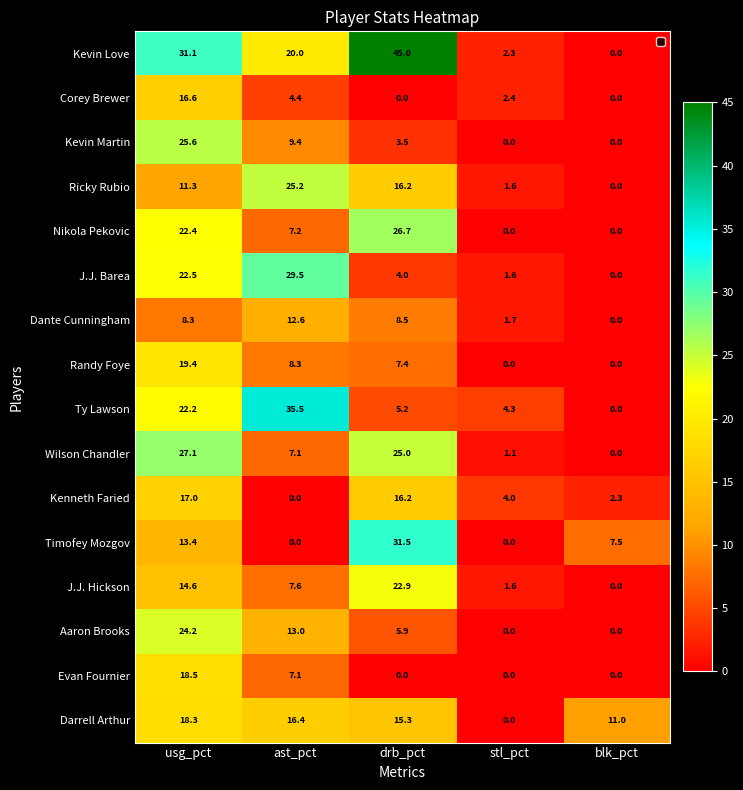

What is the total value across all series at drb_pct?

233.3